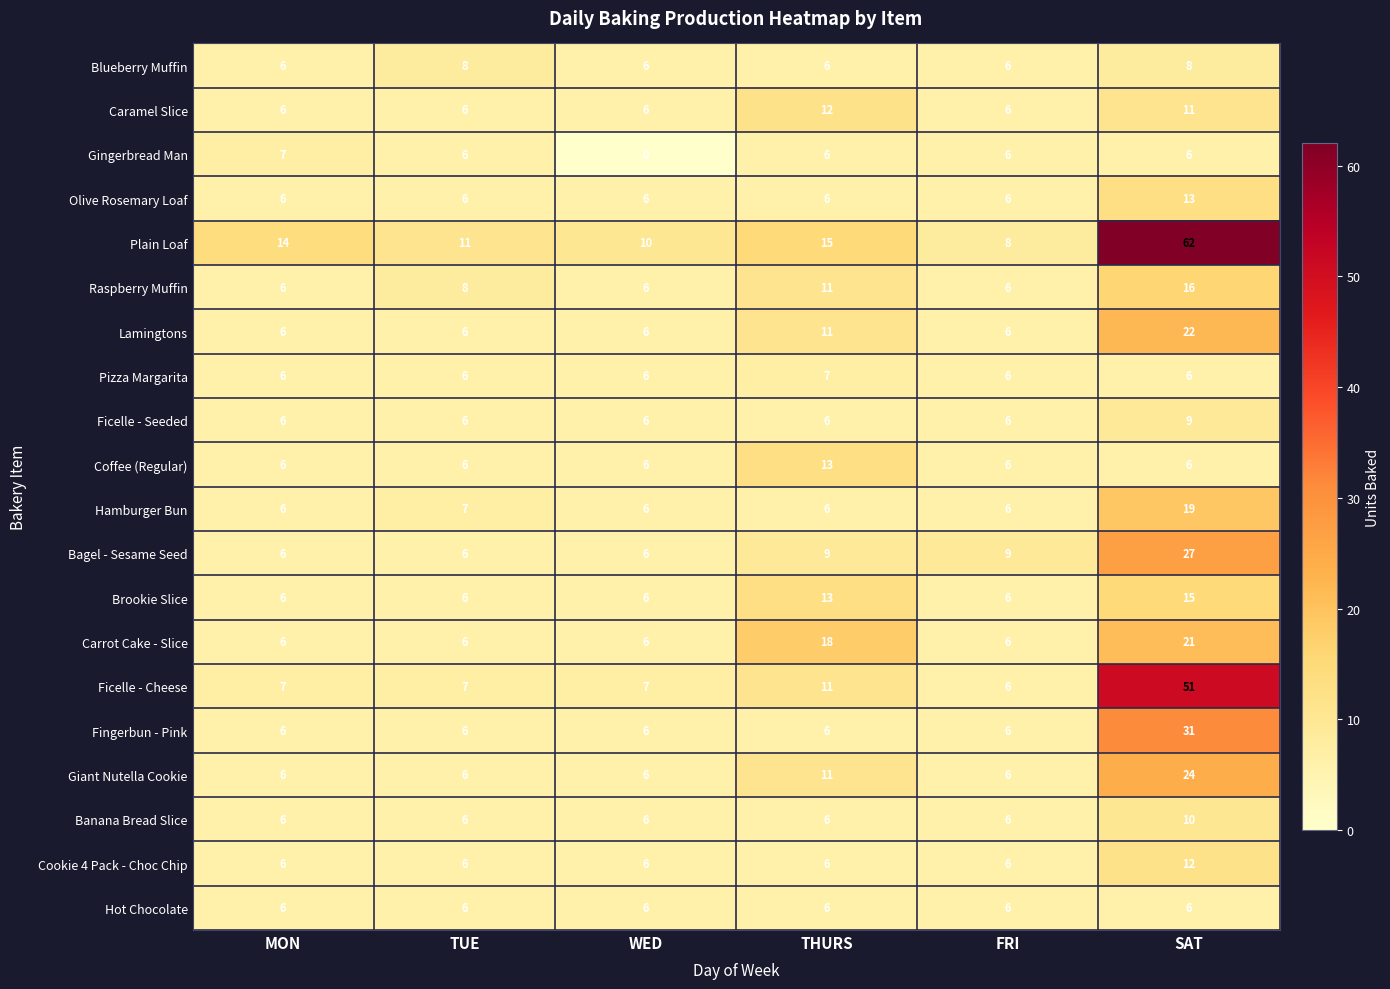

Which series changed the most between MON and FRI?

Plain Loaf